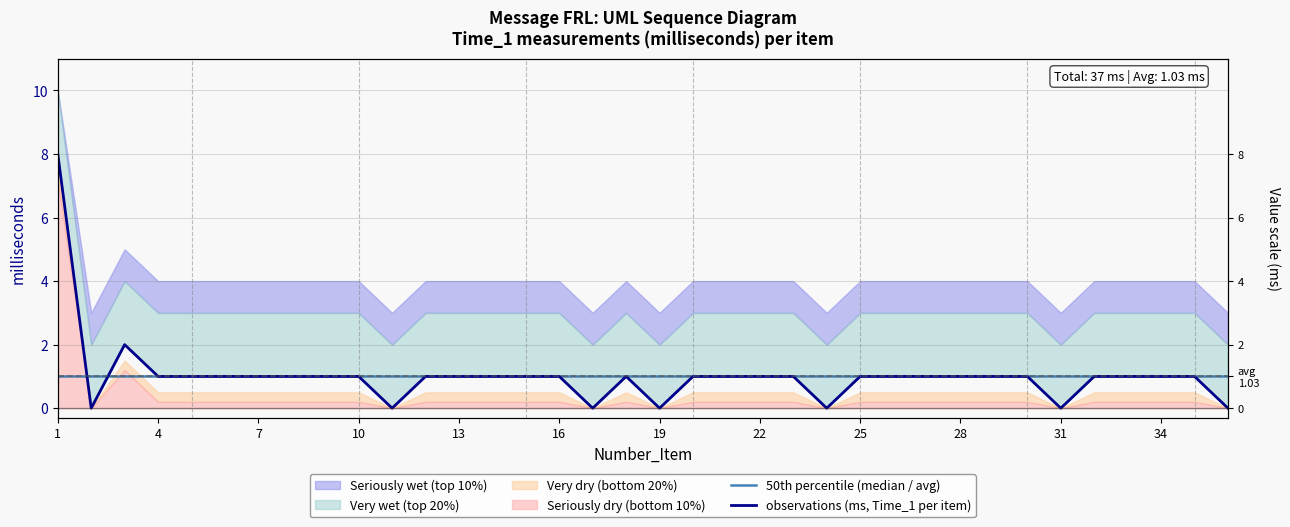

How many interior local valleys does the observations (ms, Time_1 per item) series have?

6